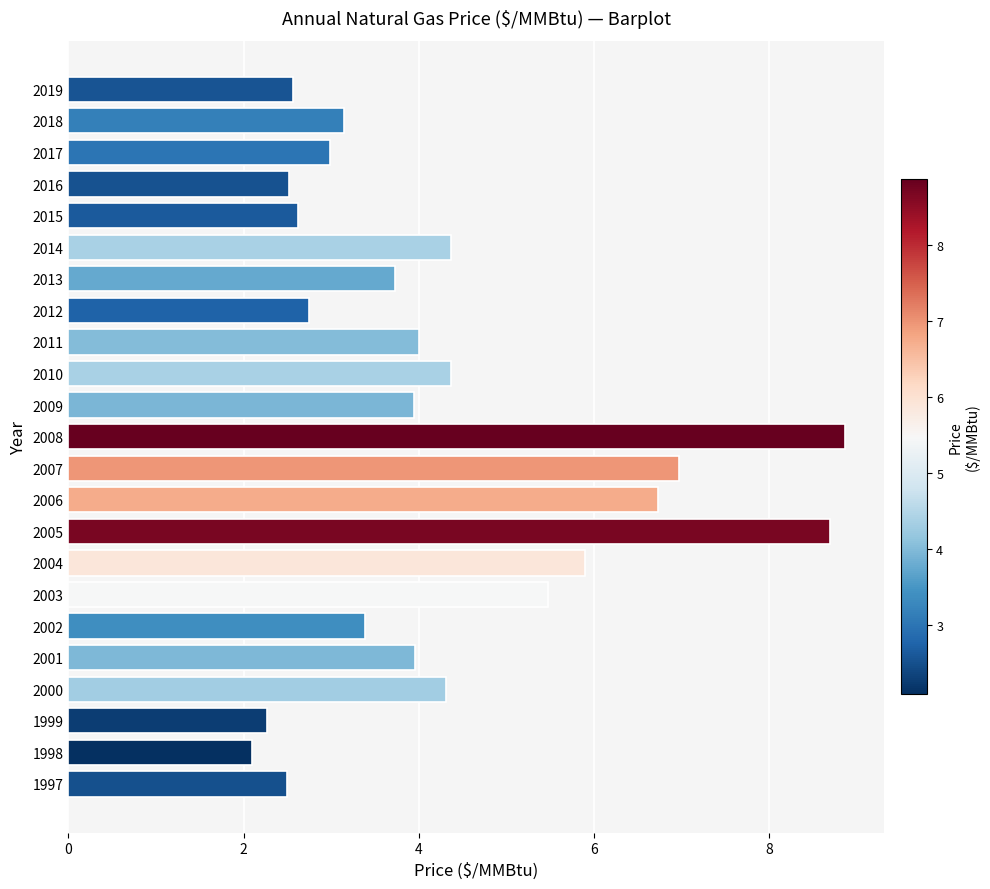

What is the sum of all values?

98.1